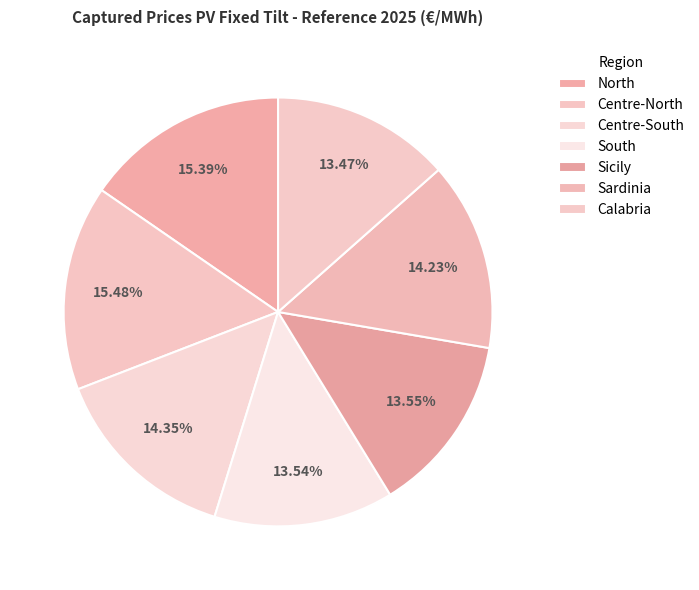

Is it true that South is 14% of the pie?

True